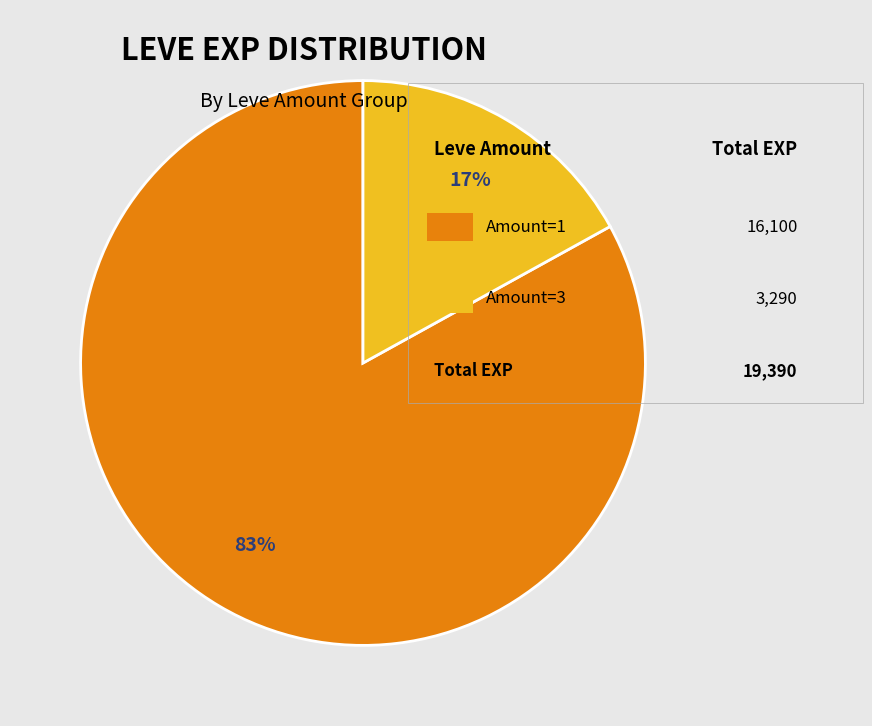

To the nearest percent, what is the average slice percentage?

50%